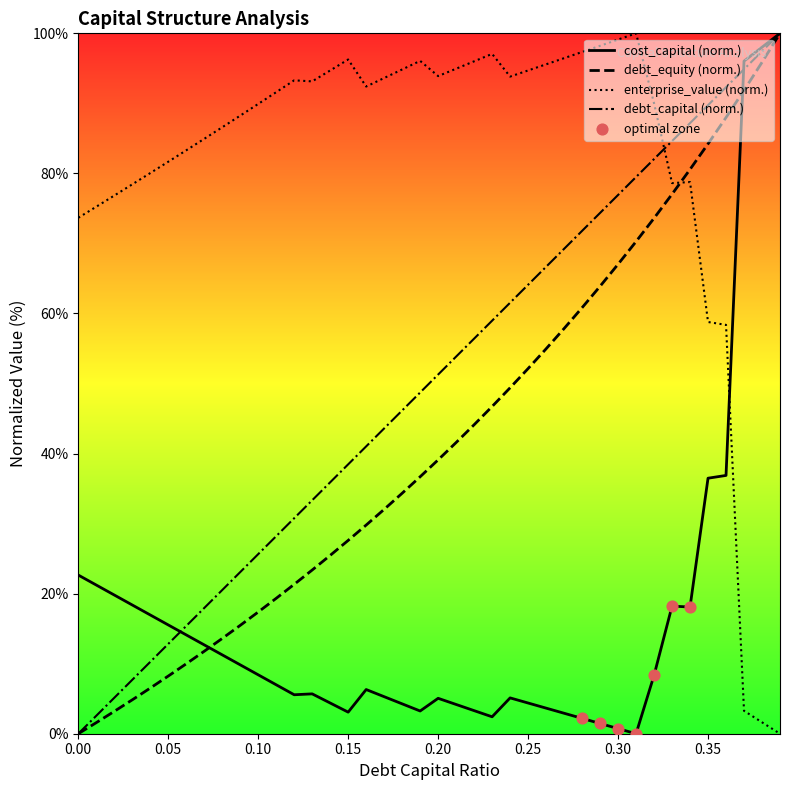

At which category is the sum across all series the highest?

0.39